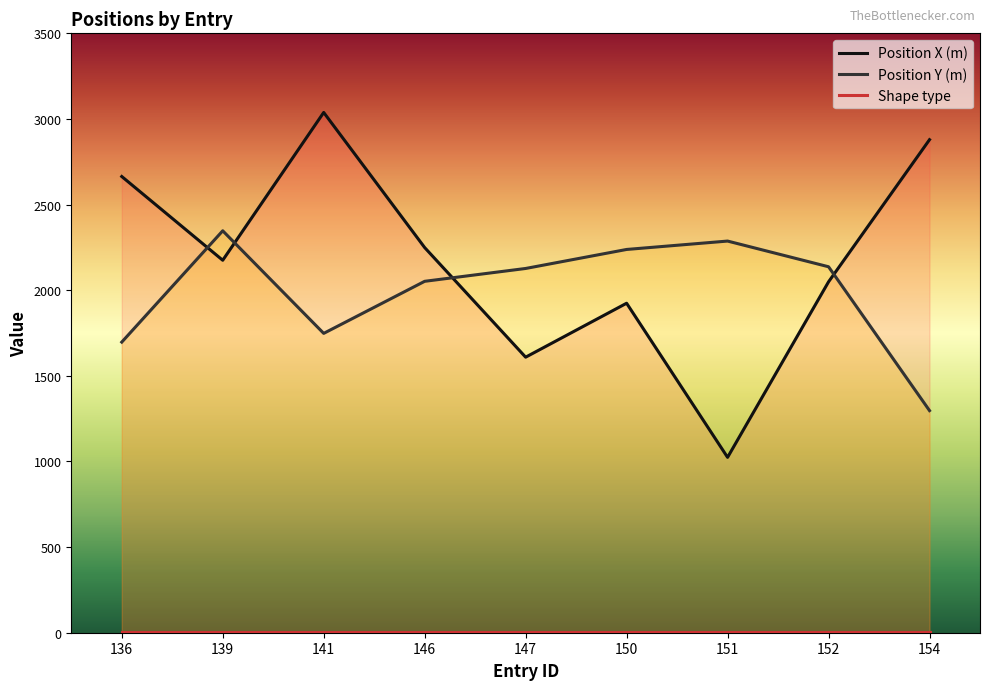

In Position X (m), how many points are higher than both neighbors (excluding endpoints)?

2